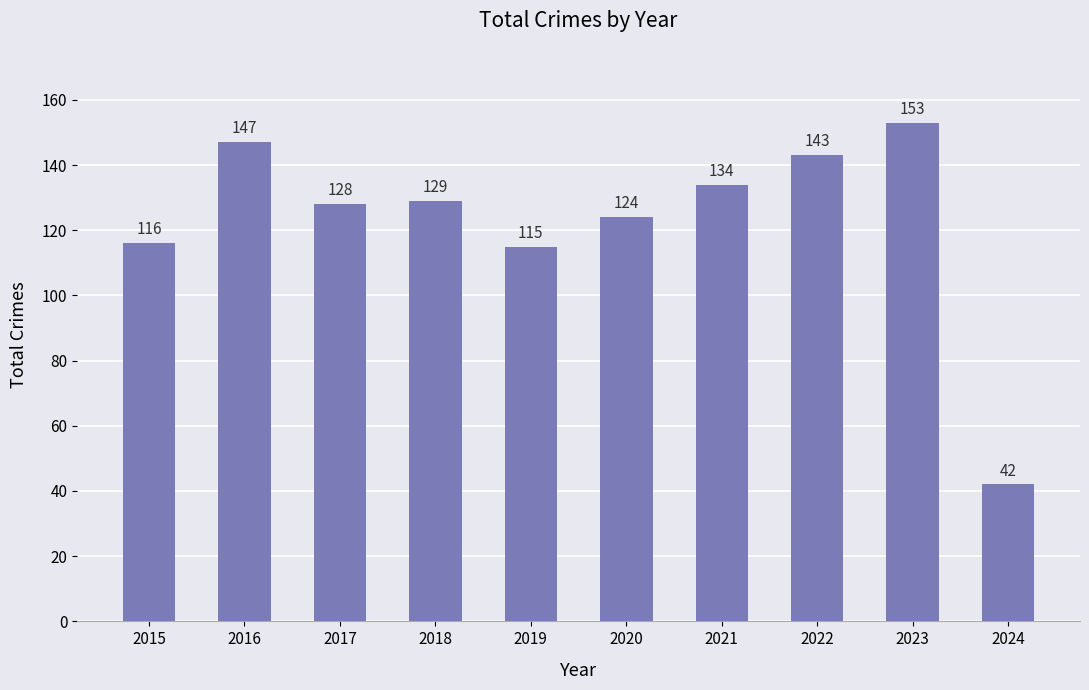

List the labels in order of value, largest first.

2023, 2016, 2022, 2021, 2018, 2017, 2020, 2015, 2019, 2024